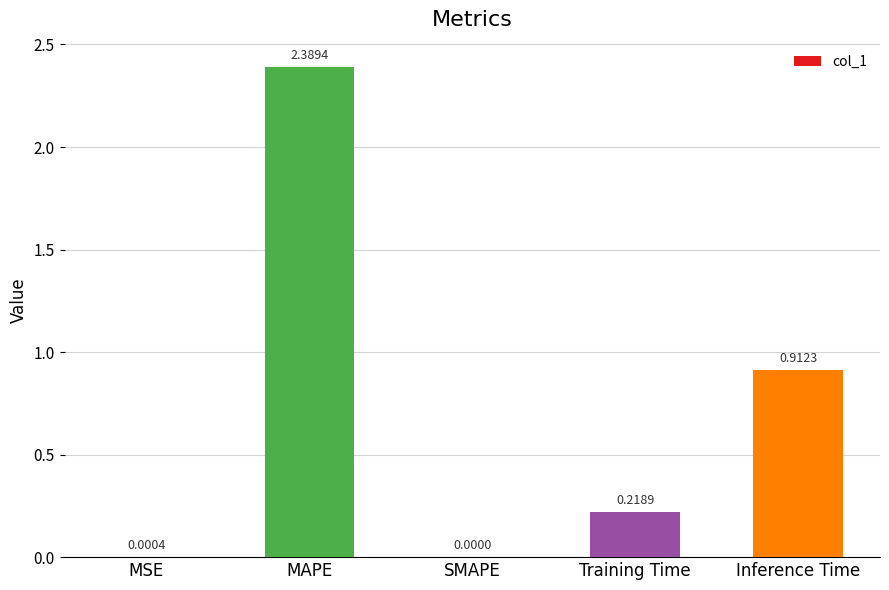

What is the sum of the values at MAPE and Training Time?

2.6